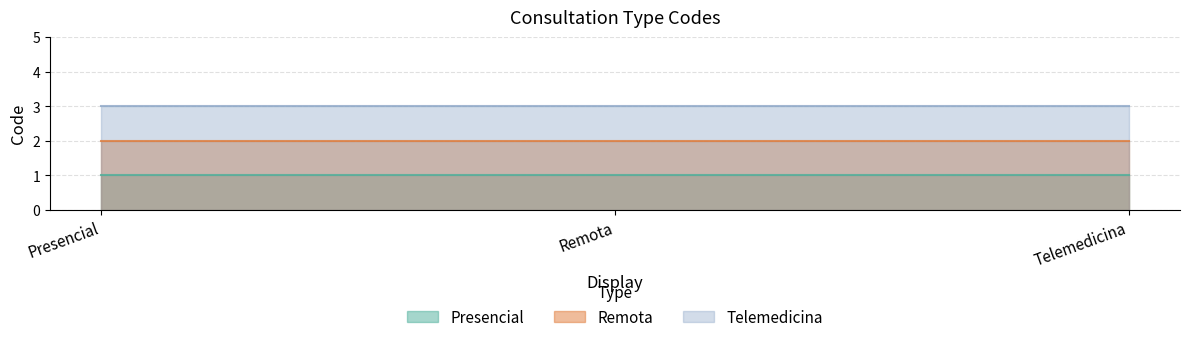

What is the lowest value of the Presencial series?

1